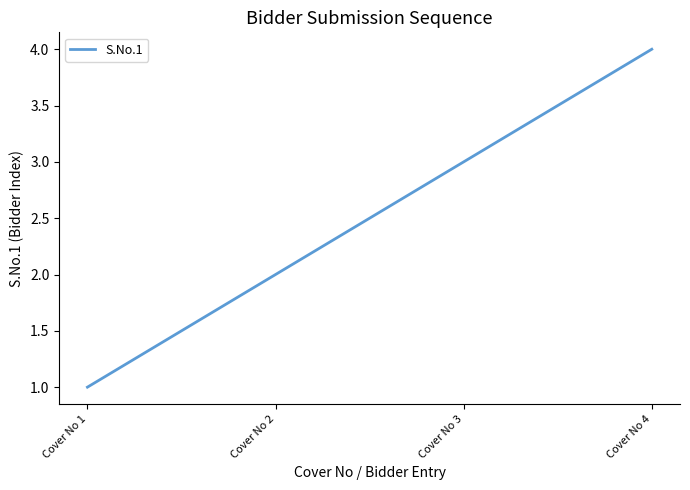

Reading right to left, list all the values displayed in this chart.

4	3	2	1